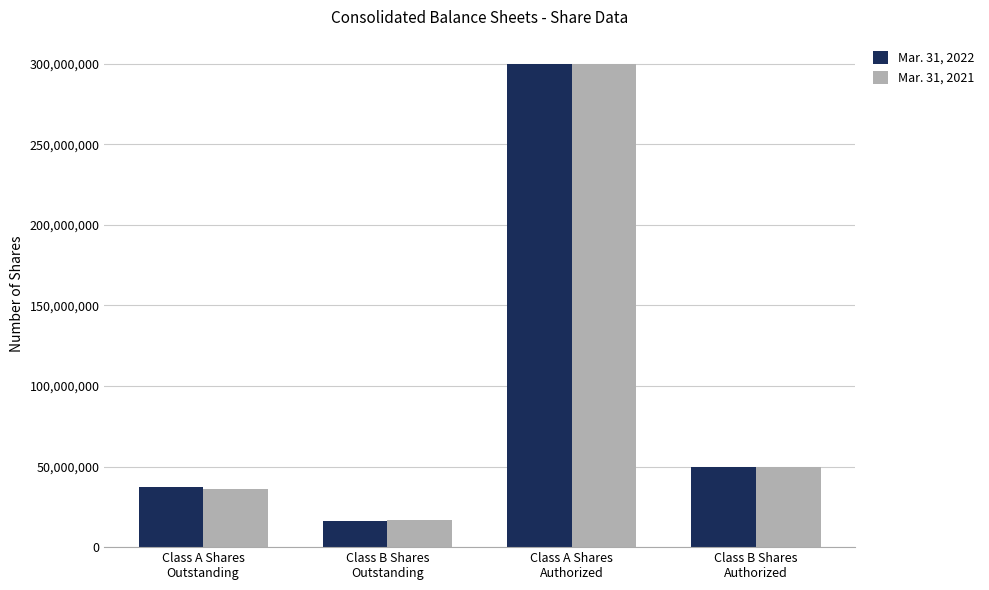

List the series in order of their overall mean, highest first.

Mar. 31, 2022, Mar. 31, 2021